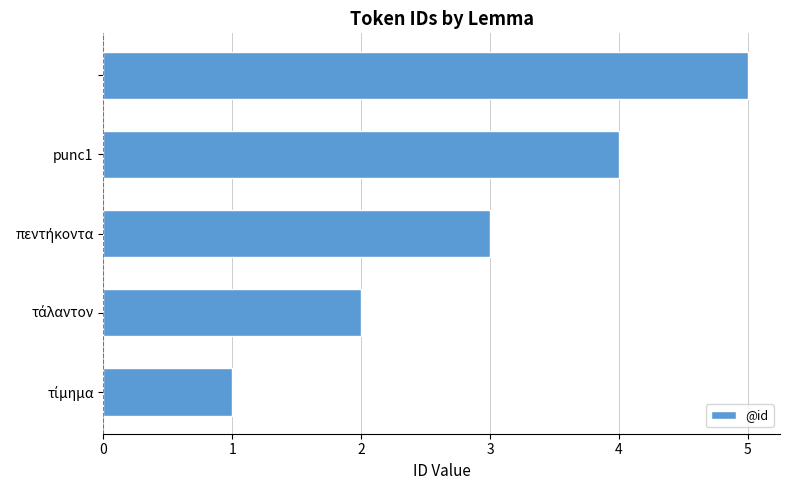

What is the greatest value displayed?

5